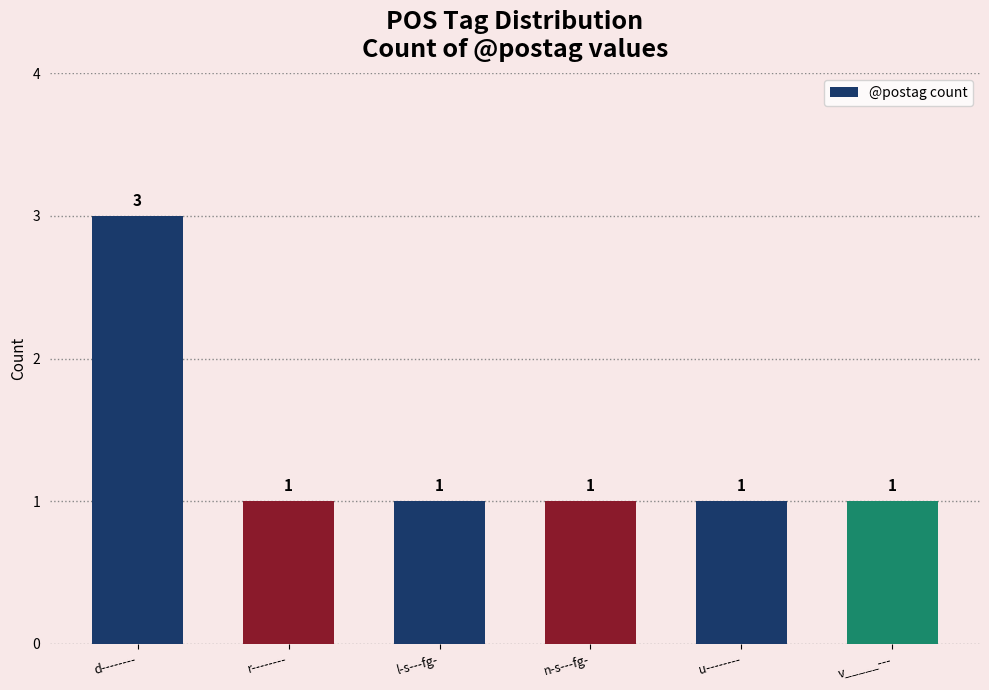

What is the greatest value displayed?

3